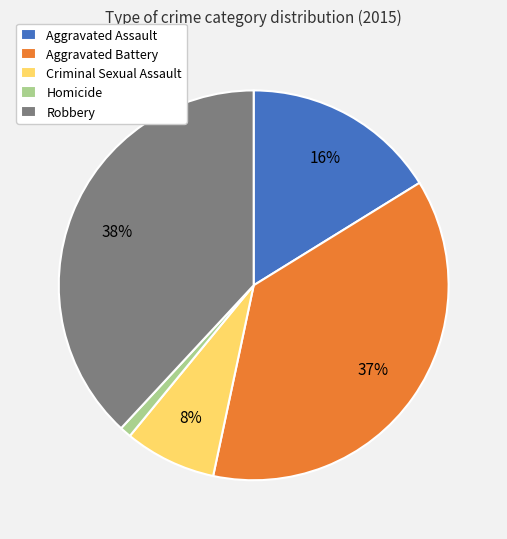

To the nearest percent, what is the difference between the largest and smallest slice percentages?

37%